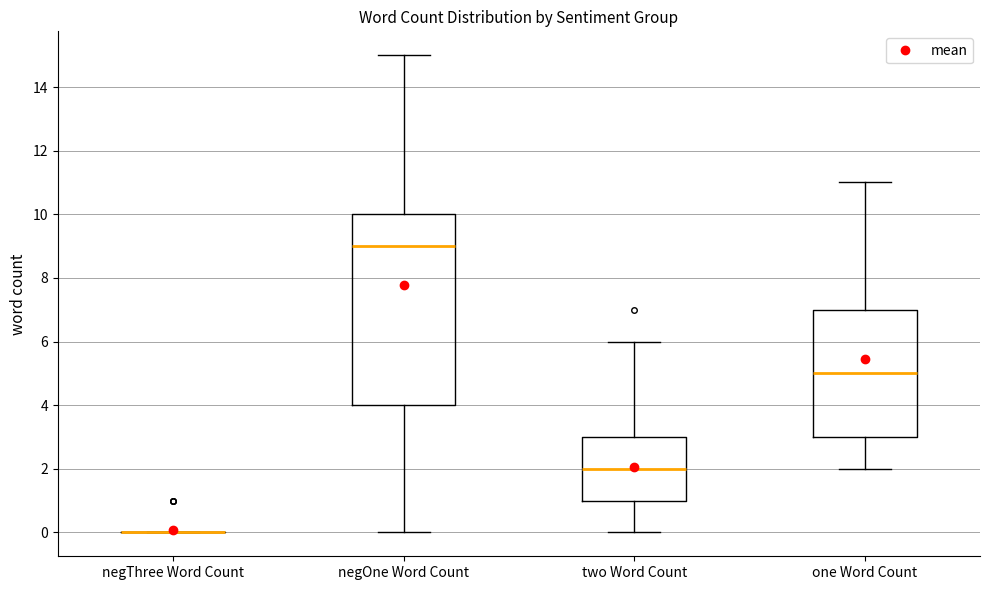

Reading left to right, read every box against the y-axis: the position of its median line, the range the box covers, and the ends of its whiskers. The values are not printed on the chart, so give them approximately, as read against the axis.

negThree Word Count: box collapsed to a line at 0, whiskers 0 to 0
negOne Word Count: median 9, box 4 to 10, whiskers 0 to 15
two Word Count: median 2, box 1 to 3, whiskers 0 to 6
one Word Count: median 5, box 3 to 7, whiskers 2 to 11